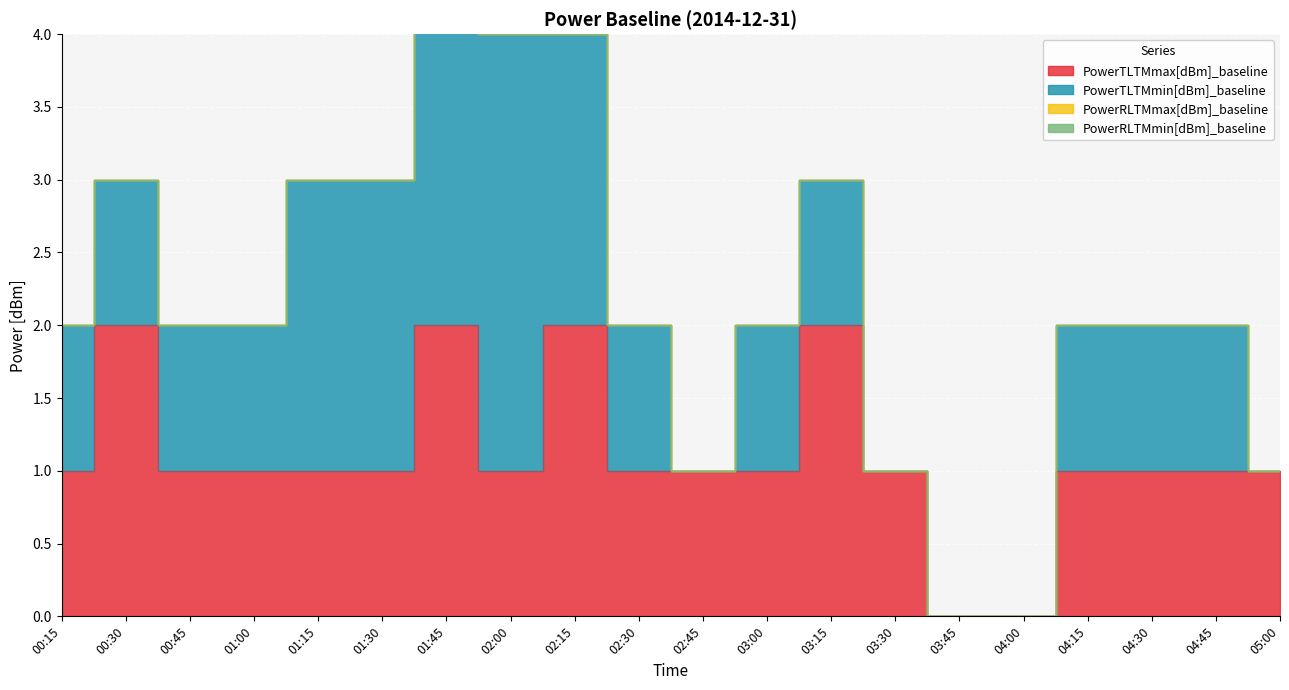

What is the spread (max minus min) of values at 04:30?

1